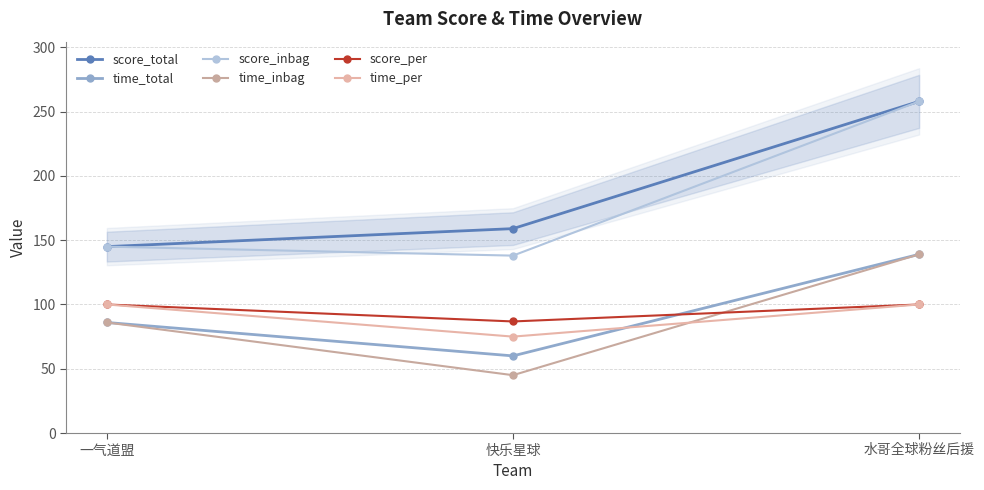

Which series has the largest range (max minus min)?

score_inbag